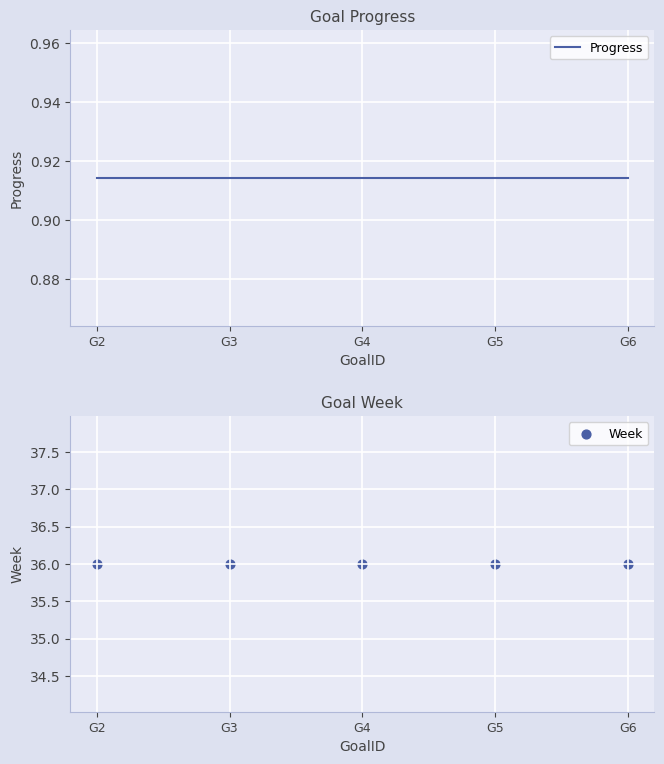

Is the value of Week at G5 greater than the value of Progress at G4?

Yes